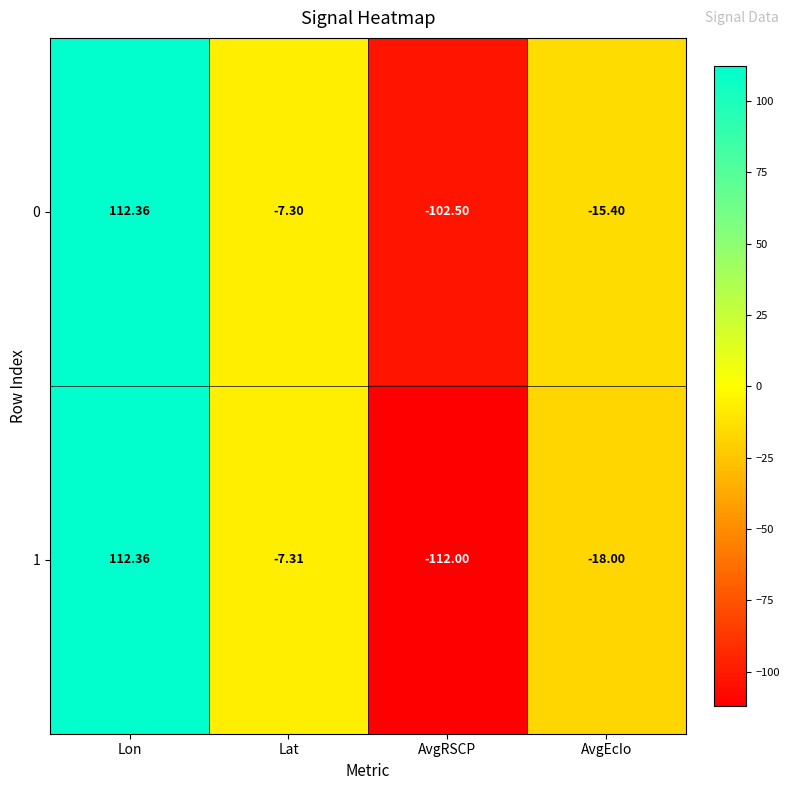

At which label does 0 reach its minimum?

AvgRSCP